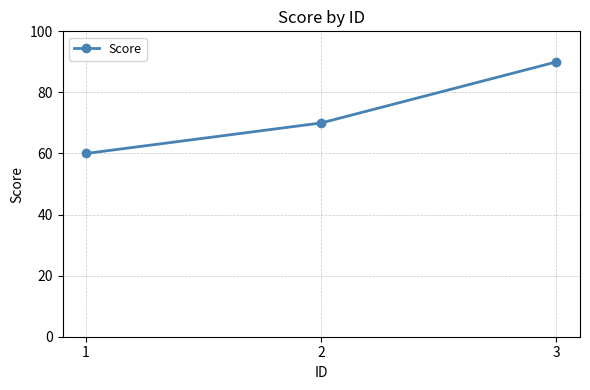

Reading left to right, list all the values displayed in this chart.

1=60	2=70	3=90